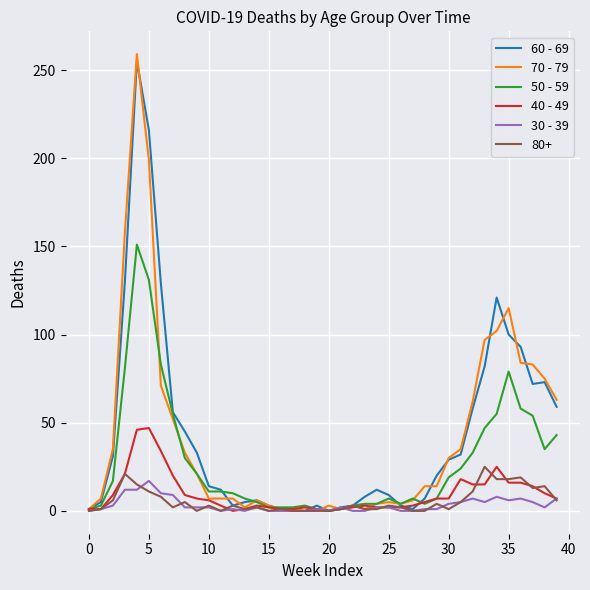

What is the greatest value displayed?

259